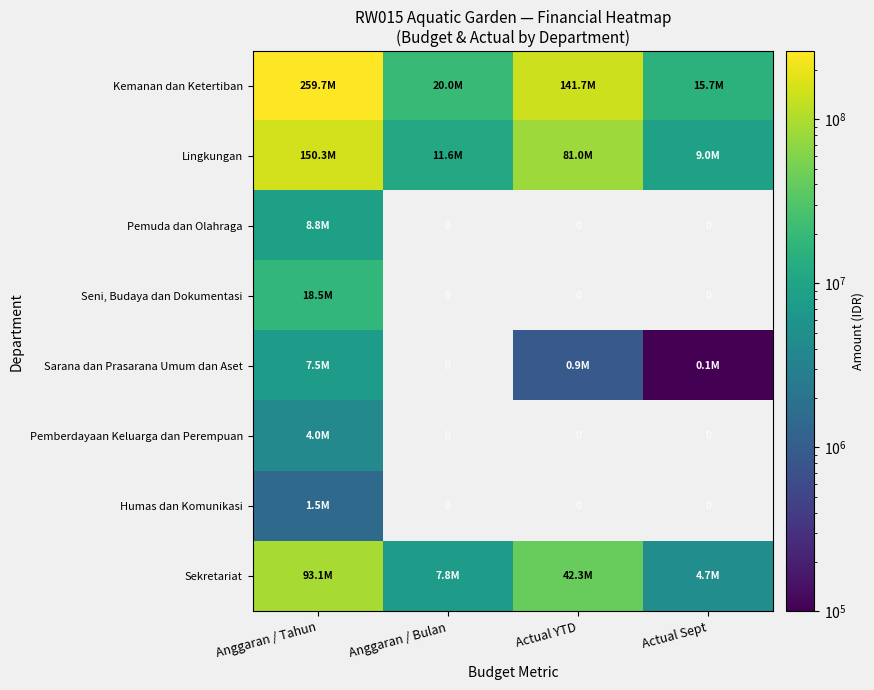

At which category is the sum across all series the highest?

Anggaran / Tahun